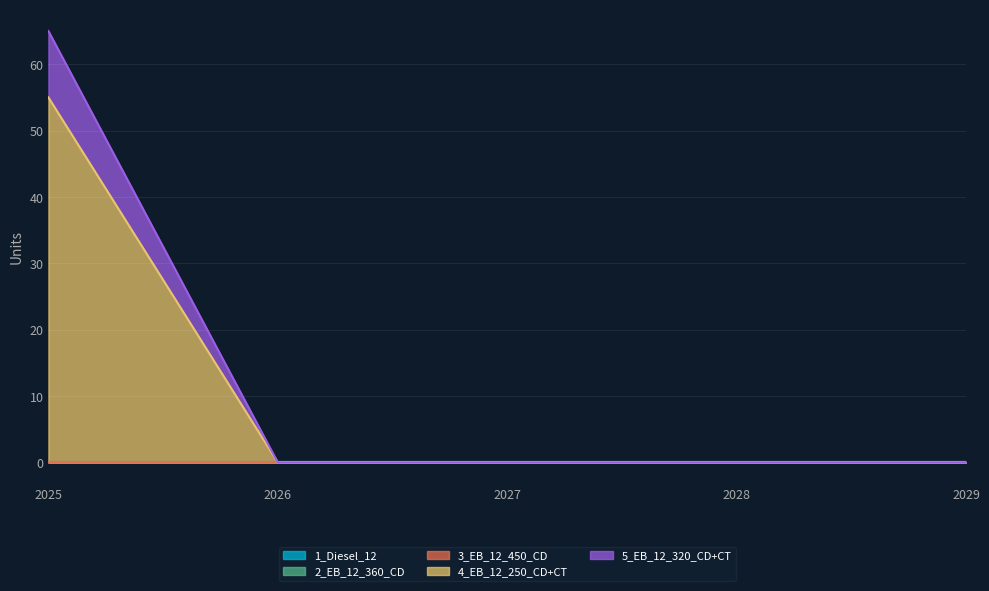

What is the total value across all series at 2025?

65